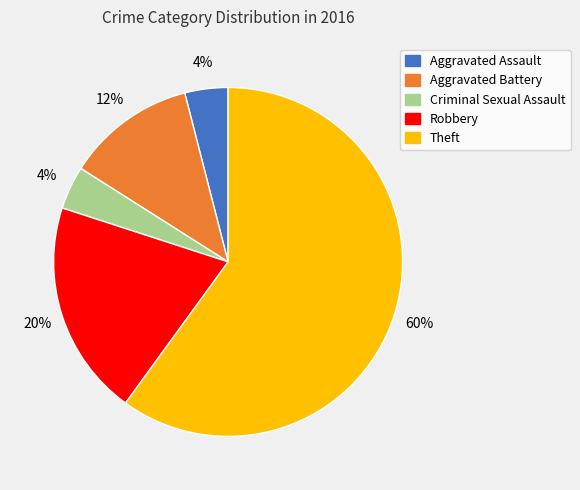

Is it true that Theft is 60% of the pie?

True